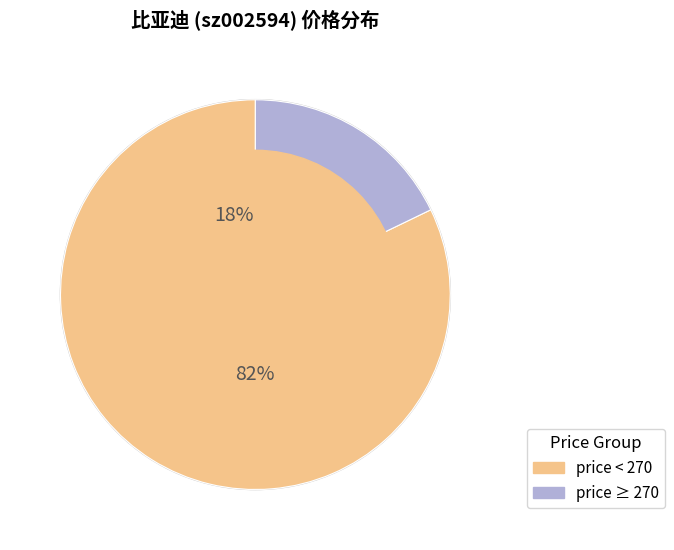

The 2022-11-01 slice represents 22% of the pie. True or false?

False